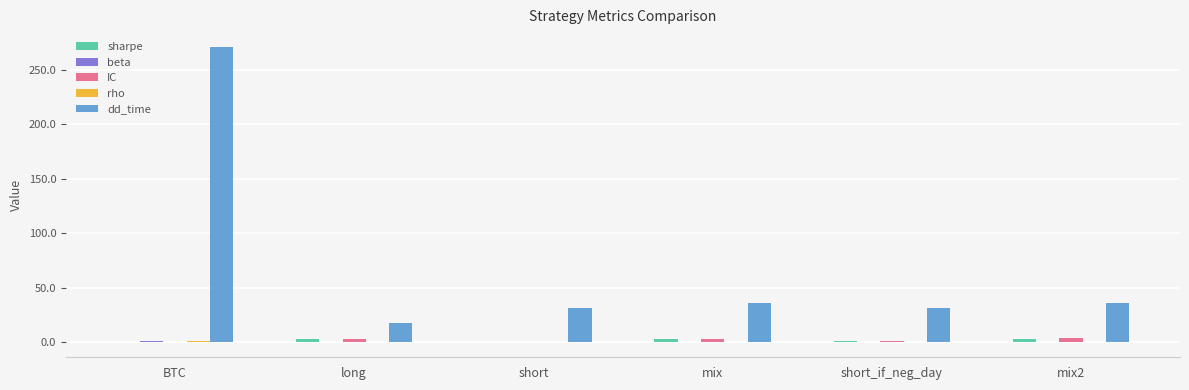

How many values in the sharpe series exceed 2?

3